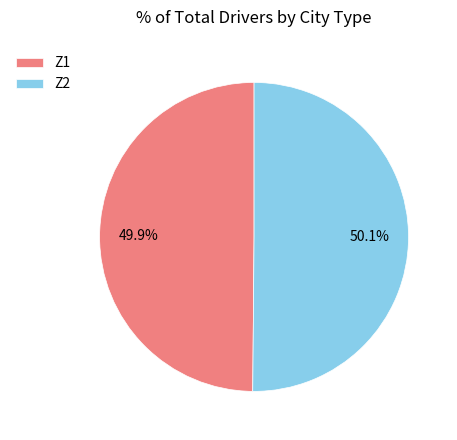

Does any single category account for the majority?

Yes